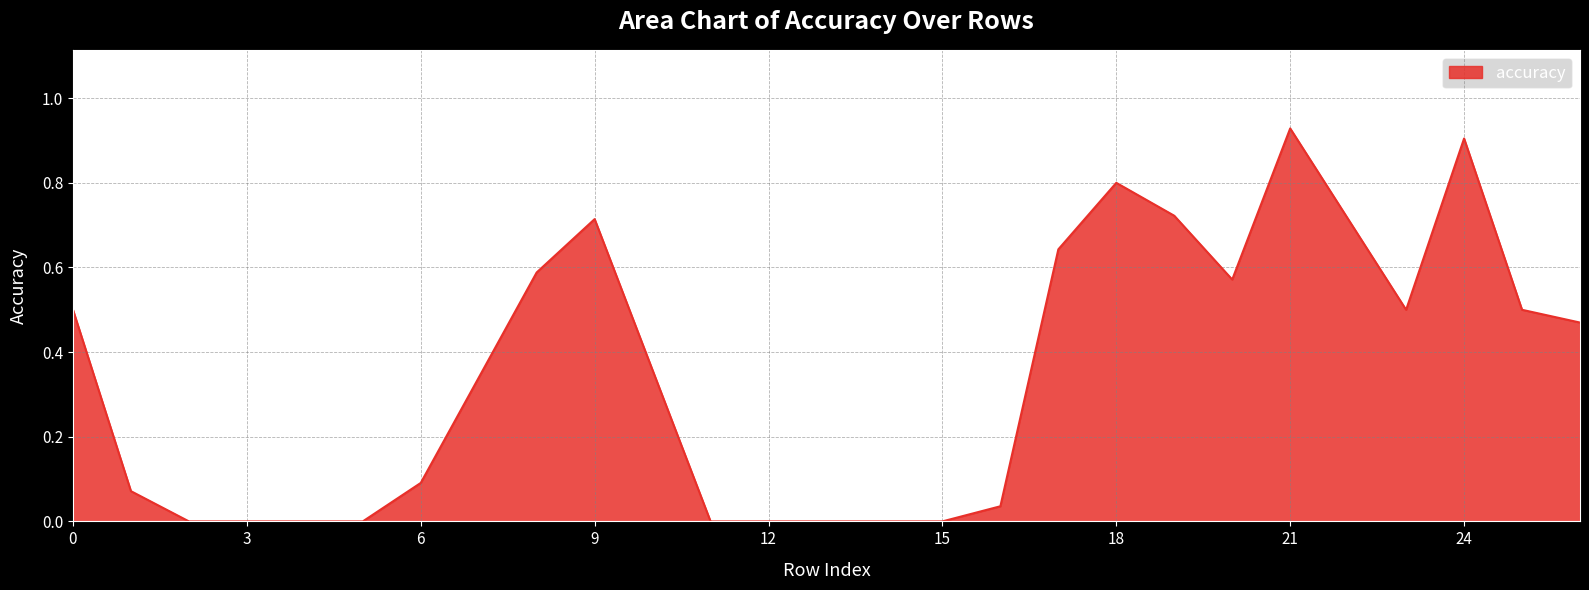

Which category has the highest value across all series?

21